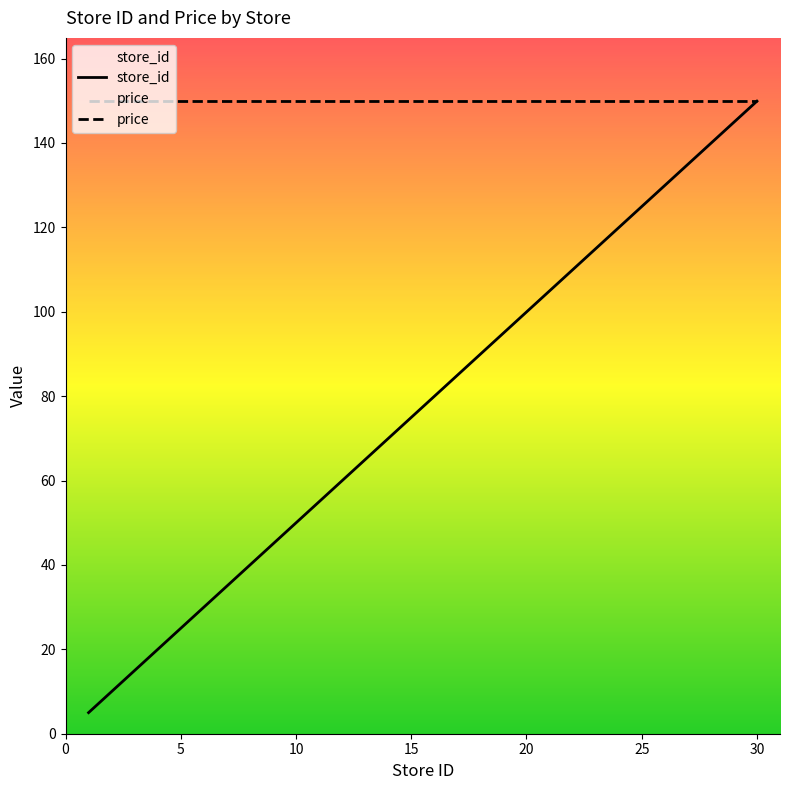

How many lines are shown in the chart?

2